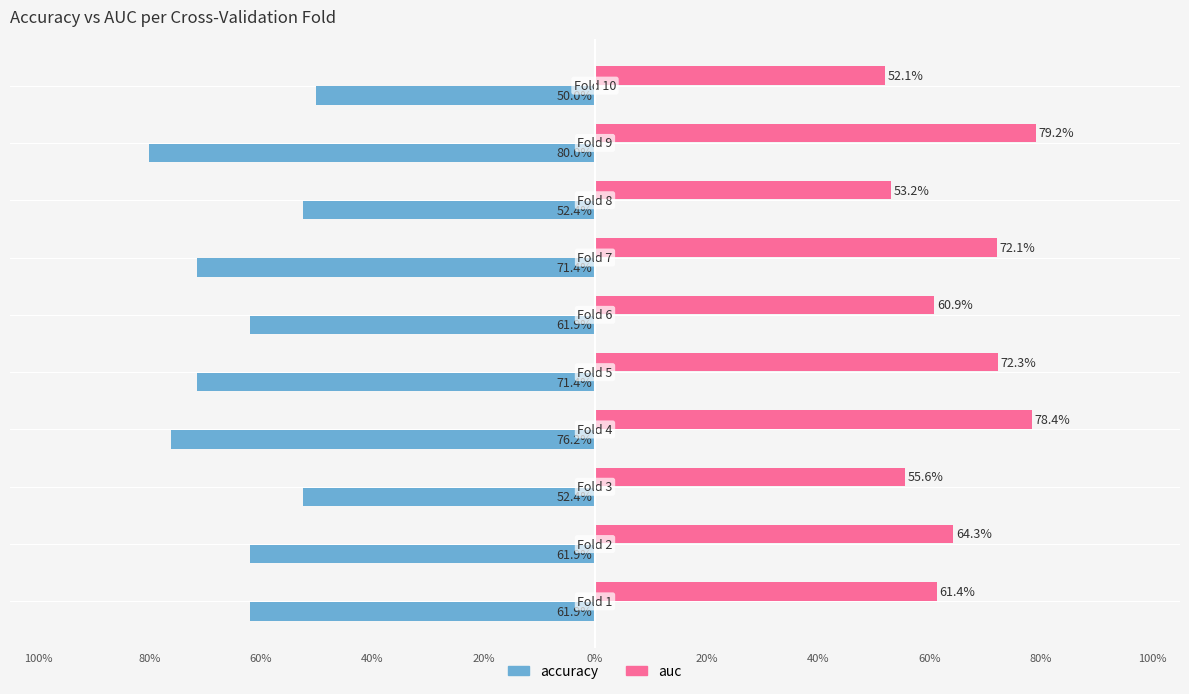

Reading left to right, what are all the values shown in this chart?

accuracy: 100%=-0.6	80%=-0.6	60%=-0.5	40%=-0.8	20%=-0.7	0%=-0.6	20%=-0.7	40%=-0.5	60%=-0.8	80%=-0.5
auc: 100%=0.6	80%=0.6	60%=0.6	40%=0.8	20%=0.7	0%=0.6	20%=0.7	40%=0.5	60%=0.8	80%=0.5